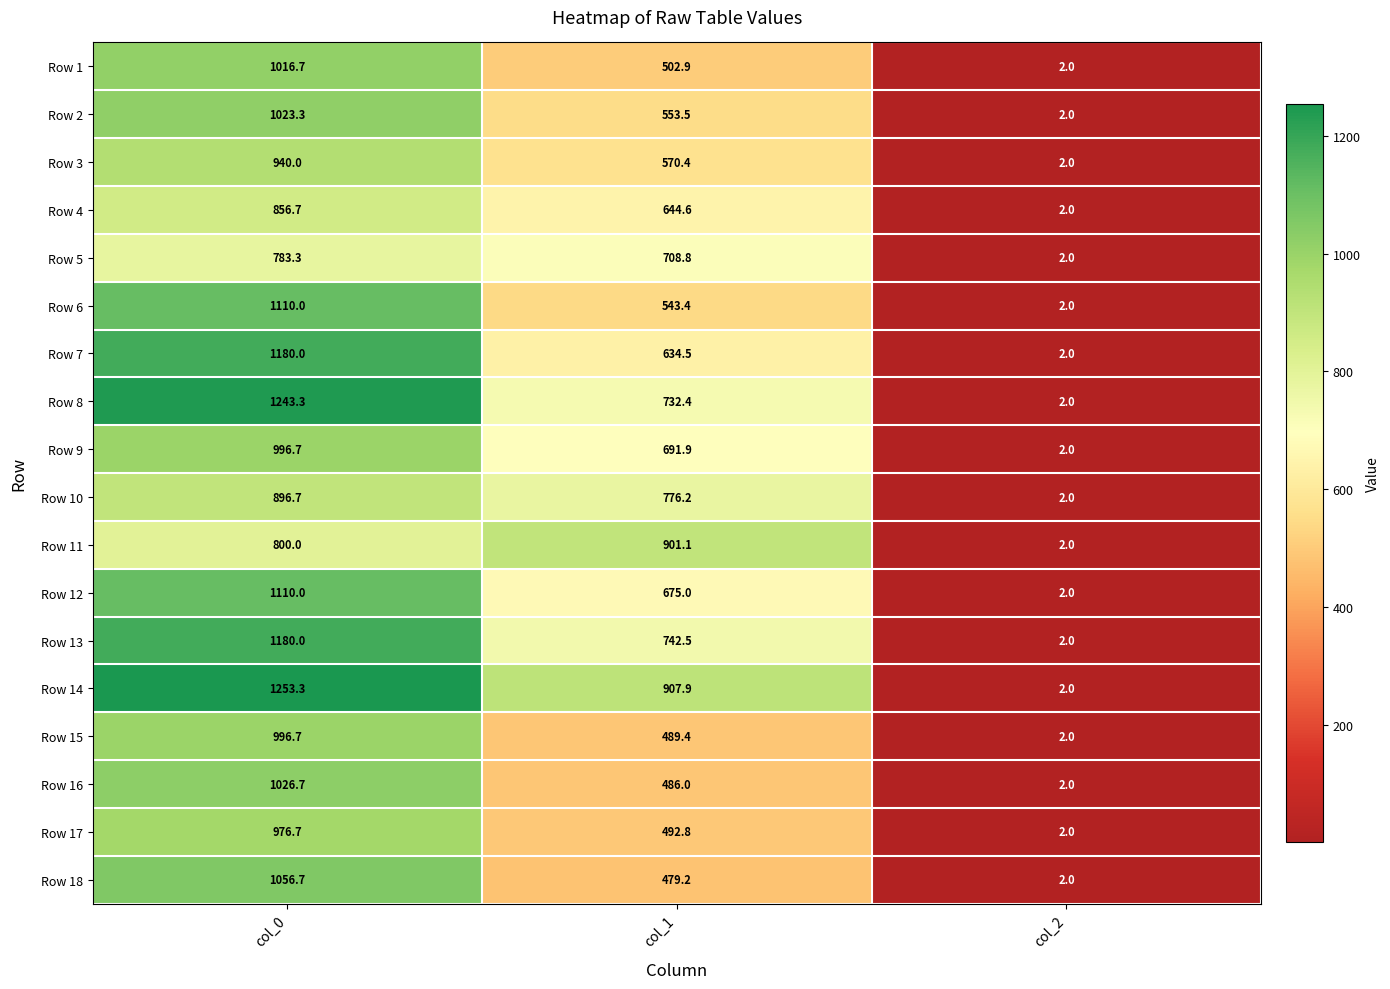

True or false: Row 13 has a value of 1232.8 at col_1.

False